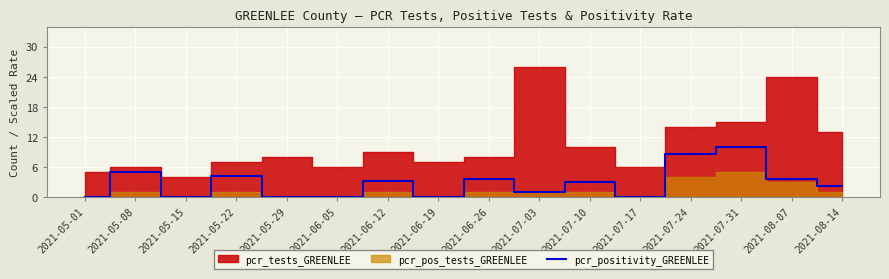

What is the average value?

2.8